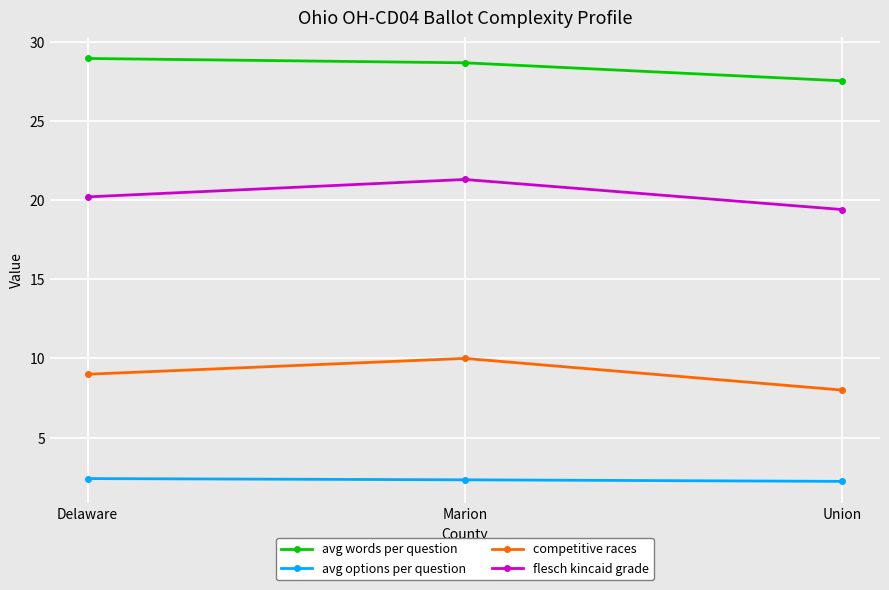

What are all the series names shown in the legend?

avg words per question, avg options per question, competitive races, flesch kincaid grade